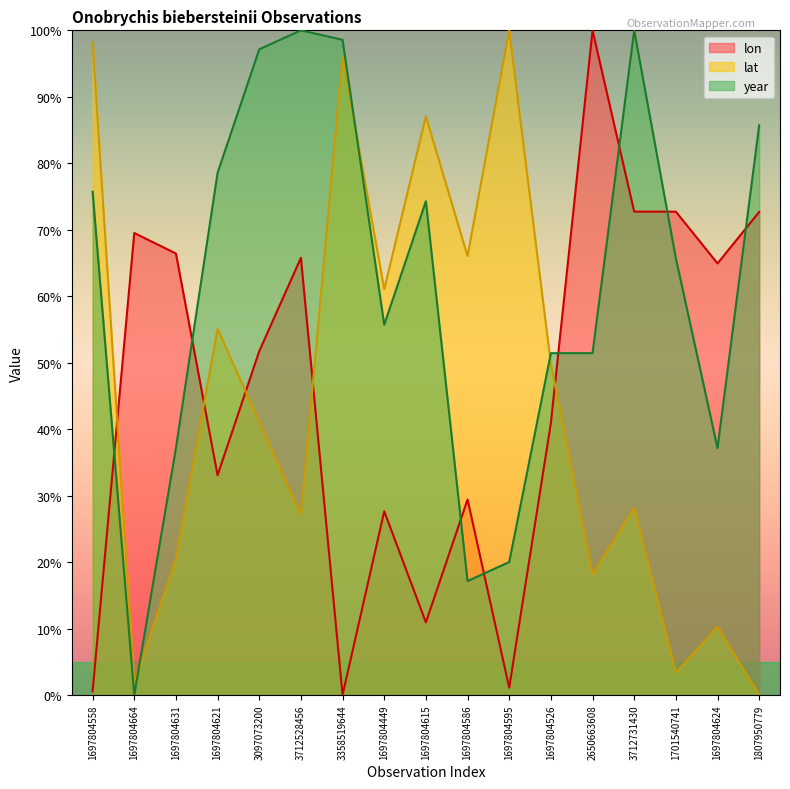

Does the chart have visible grid lines?

No